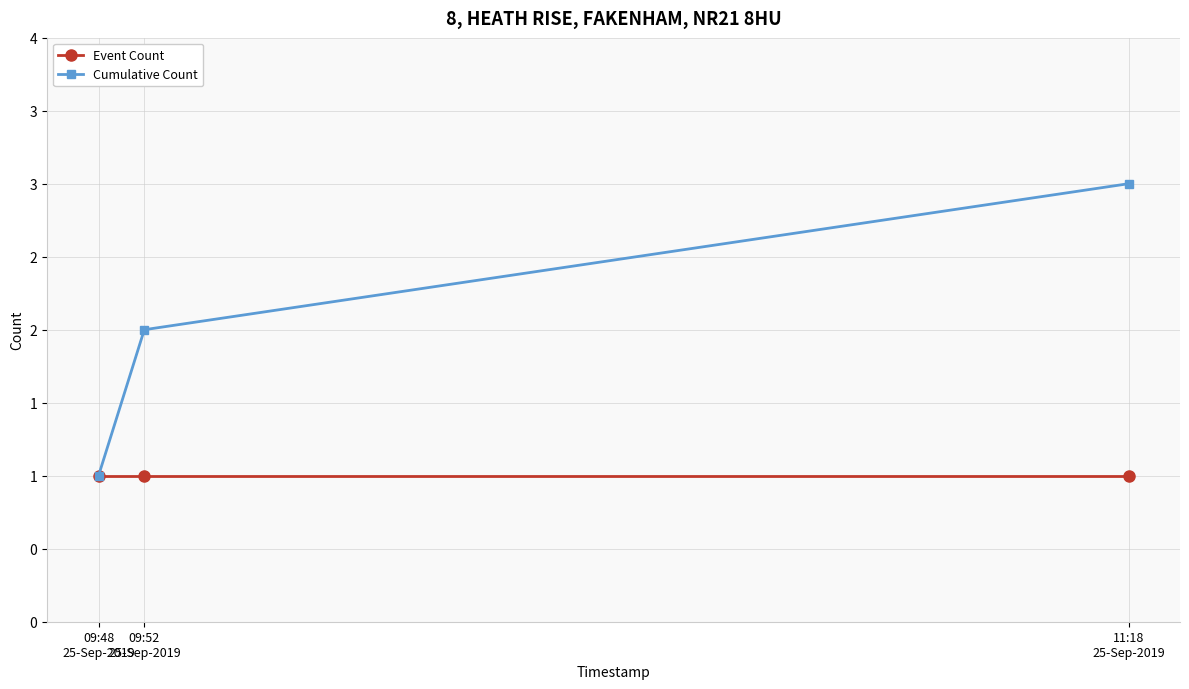

What is the maximum value for Cumulative Count?

3